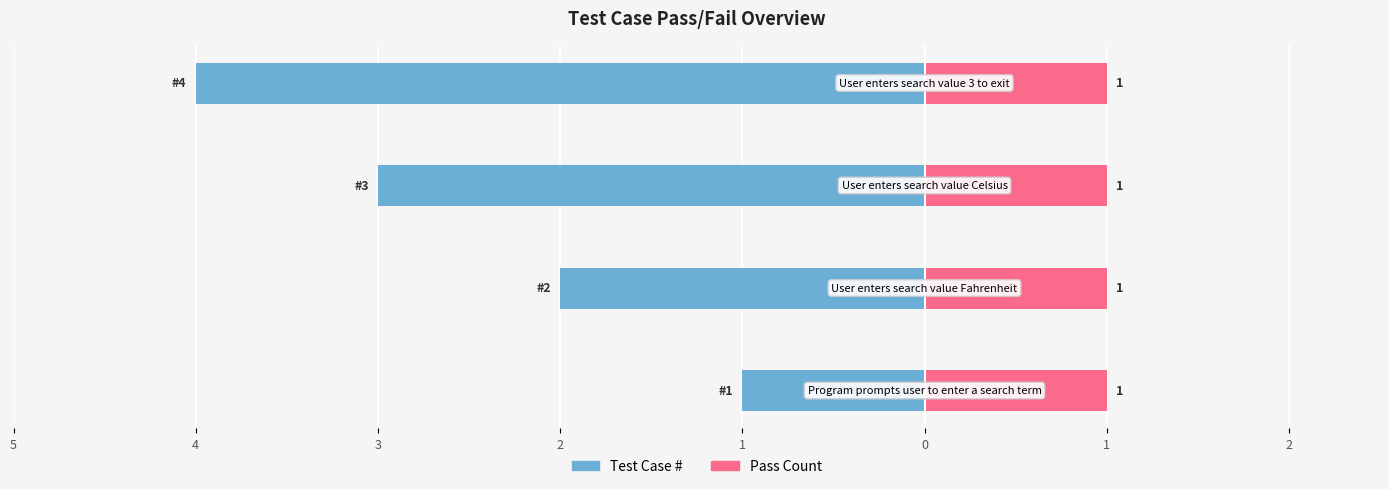

List the series in order of their overall mean, lowest first.

Test Case #, Pass Count